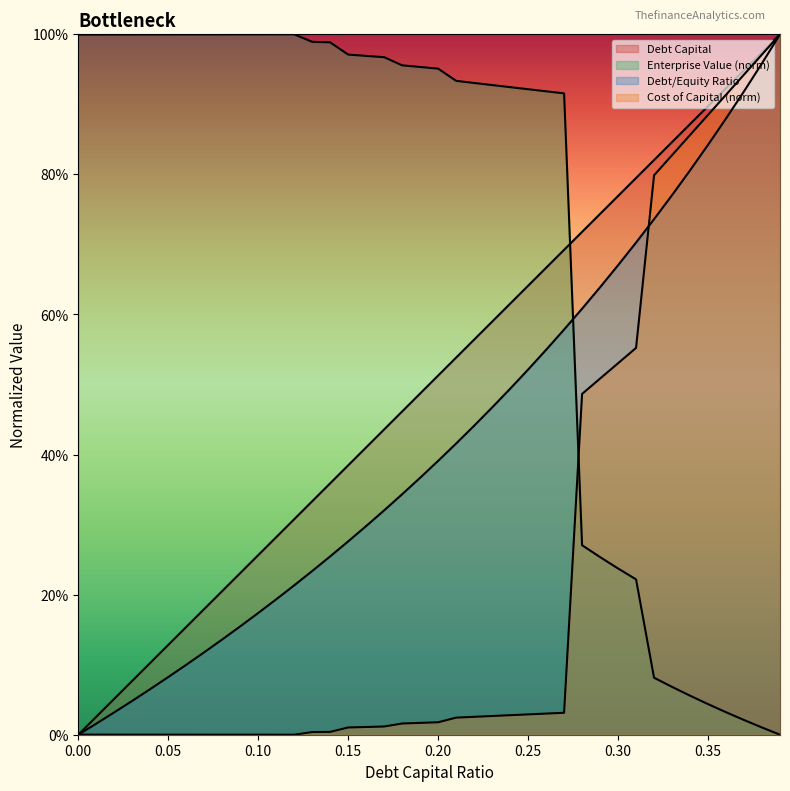

What is the difference between the highest and lowest values at 0.03?

1.0